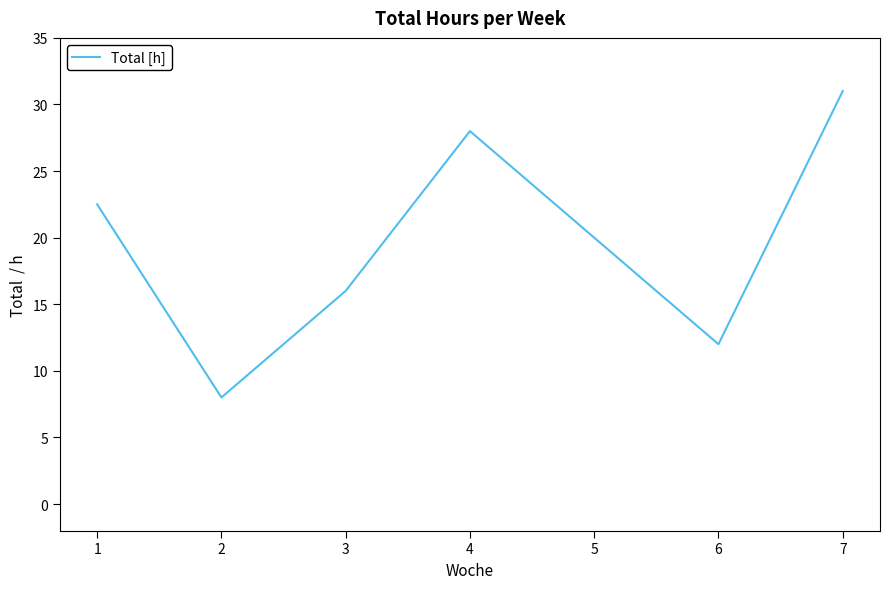

List the labels in order of value, smallest first.

2, 6, 3, 5, 1, 4, 7